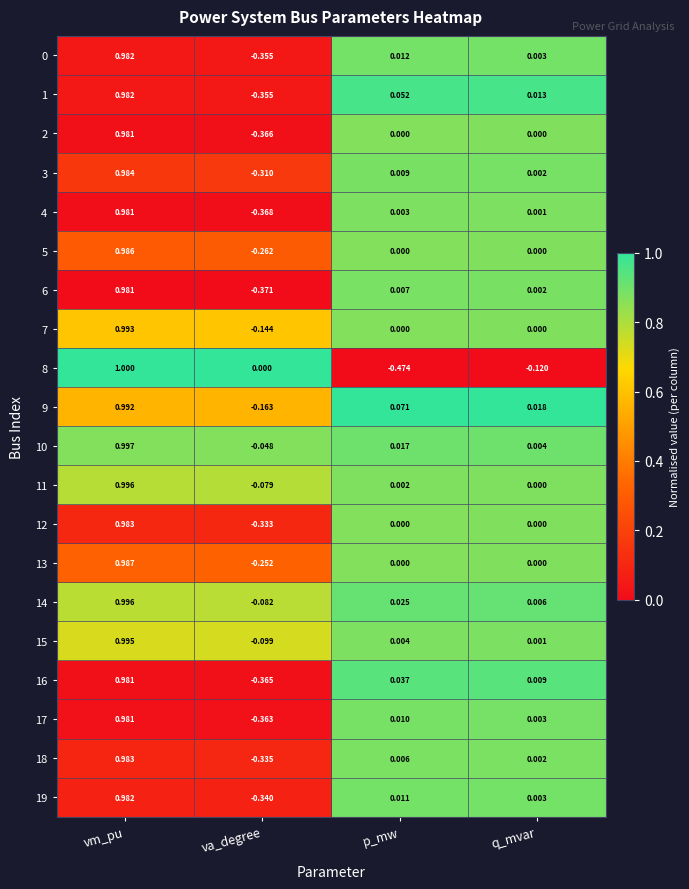

Is the value of 18 at vm_pu greater than the value of 5 at va_degree?

Yes